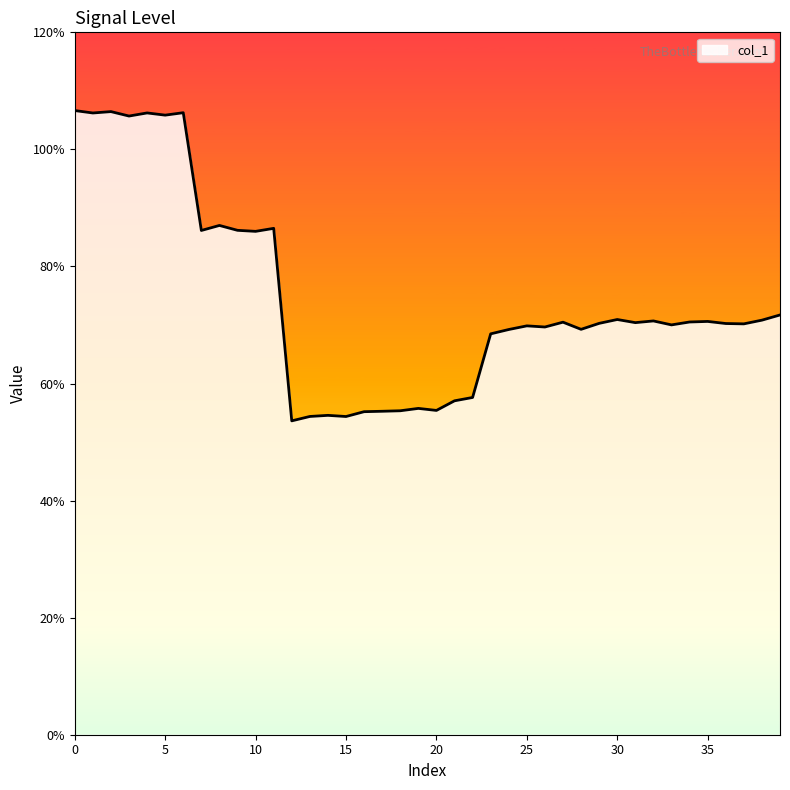

What is the greatest value displayed?

106.6